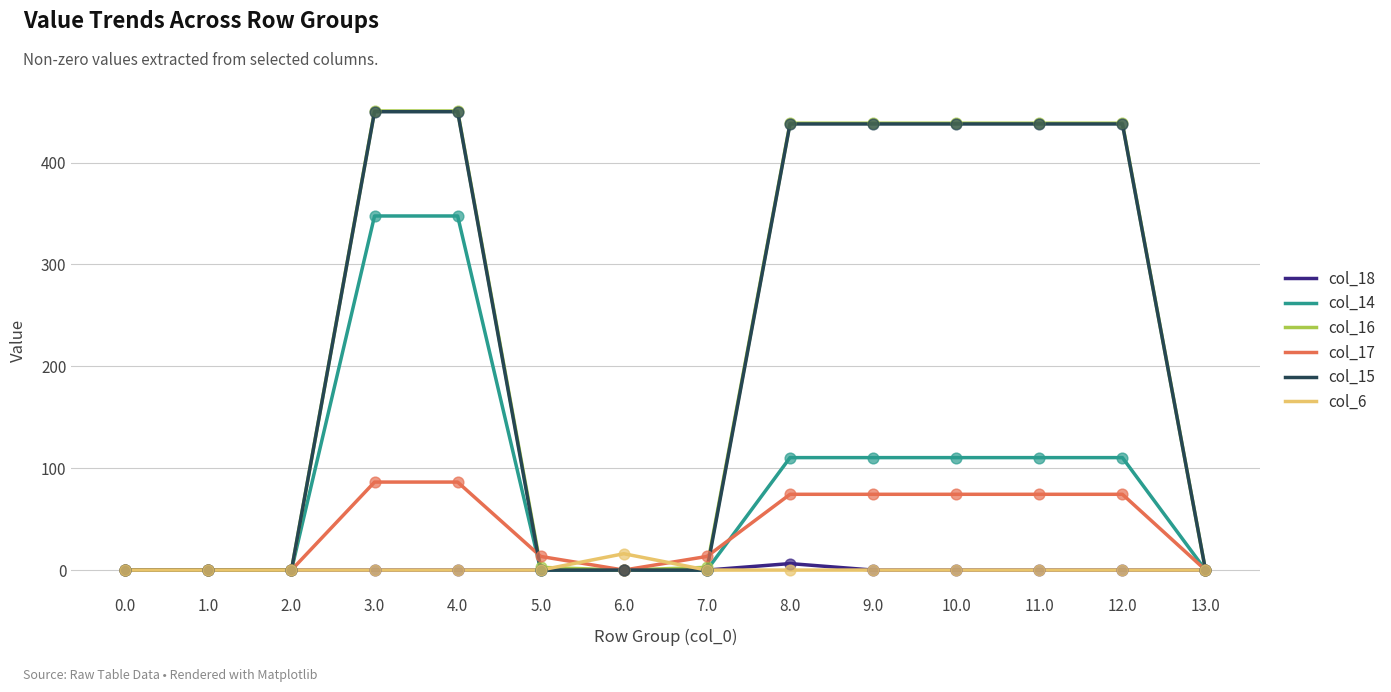

Which series has the largest range (max minus min)?

col_16